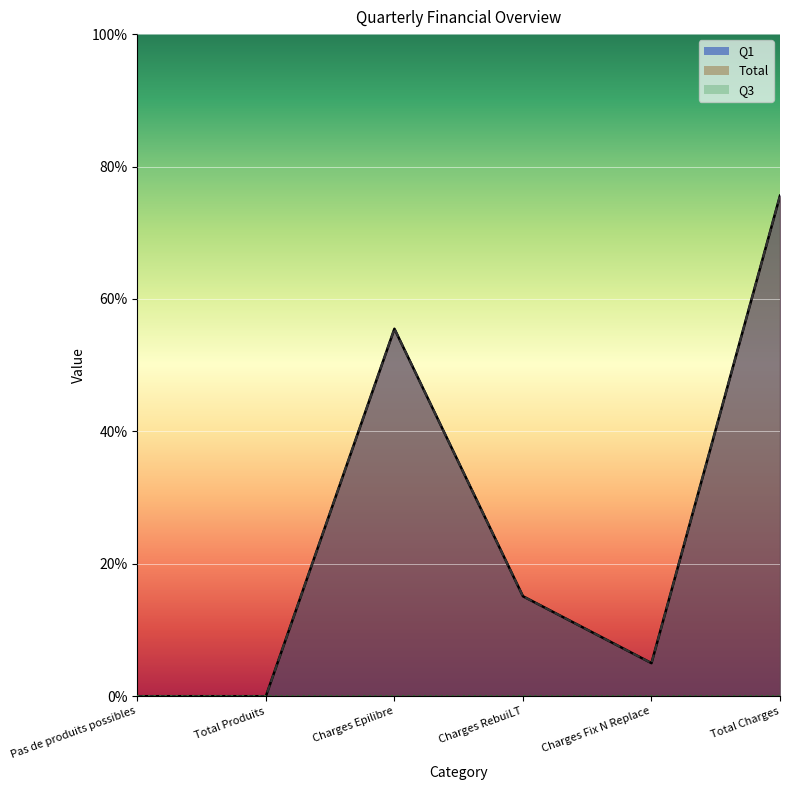

True or false: Q1 has a value of 0.0 at Pas de produits possibles.

True